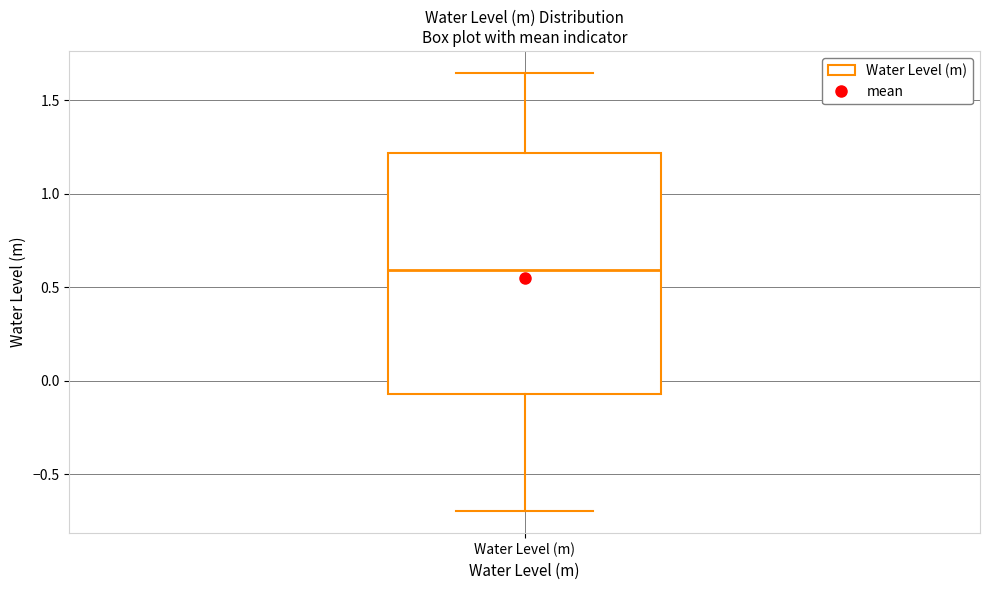

Where is the lower edge of the box for Water Level (m) on the y-axis? The values are not printed on the chart, so give them approximately, as read against the axis.

-0.05